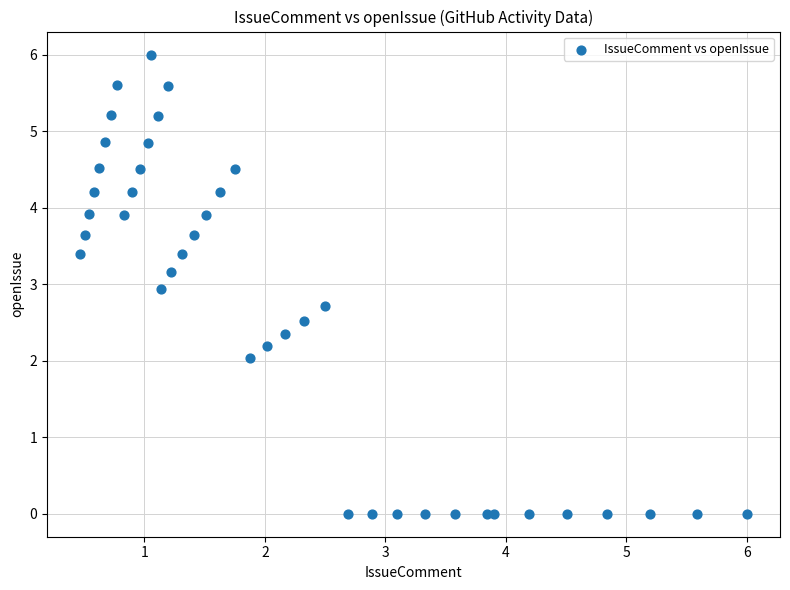

What is the range of X values (max minus min)?

5.5